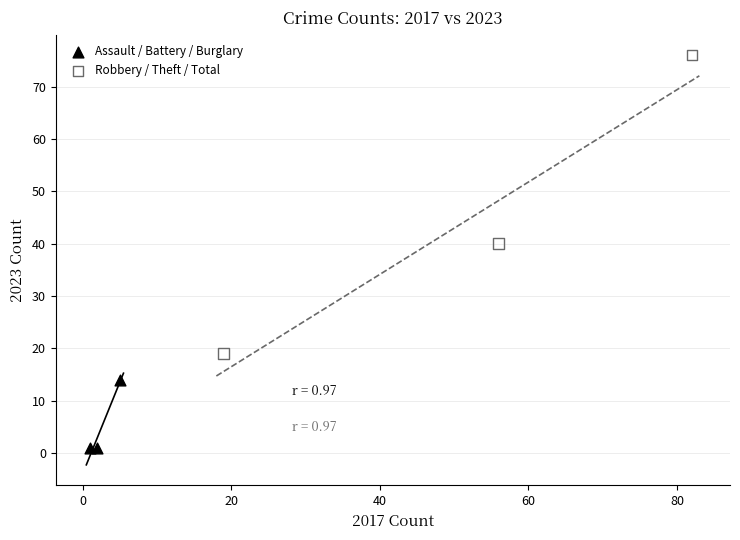

Which series reaches the minimum Y coordinate?

Assault / Battery / Burglary